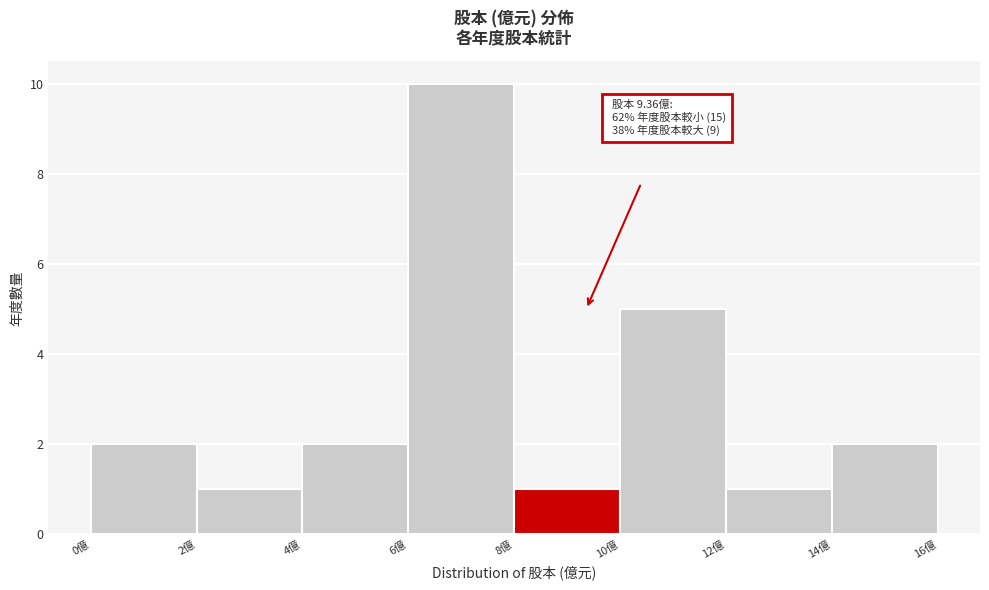

Which range on the x-axis has the tallest bar?

6 to 8